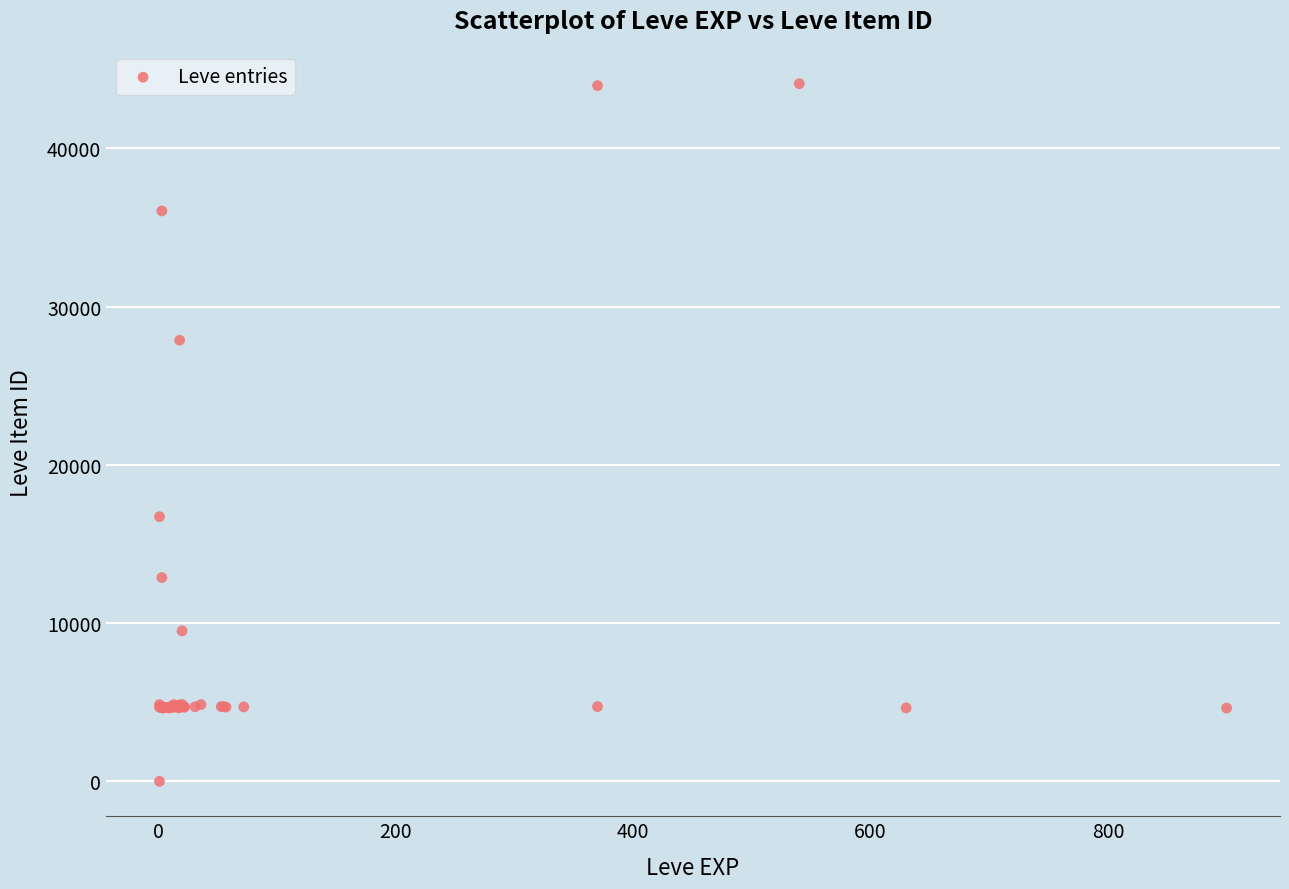

What Y value in the scatter plot is closest to 22050?

16734